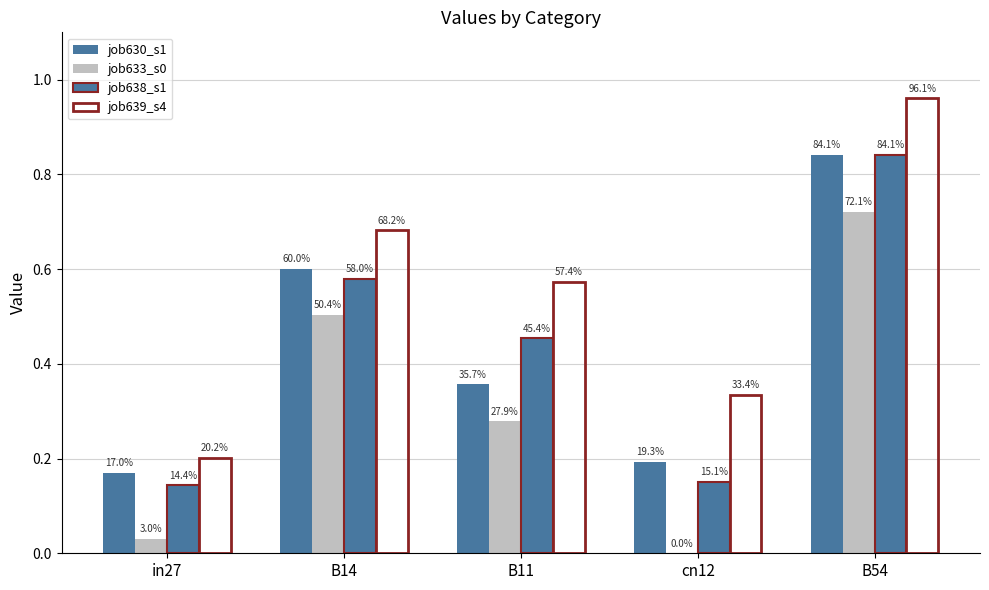

Are the bars horizontal?

No